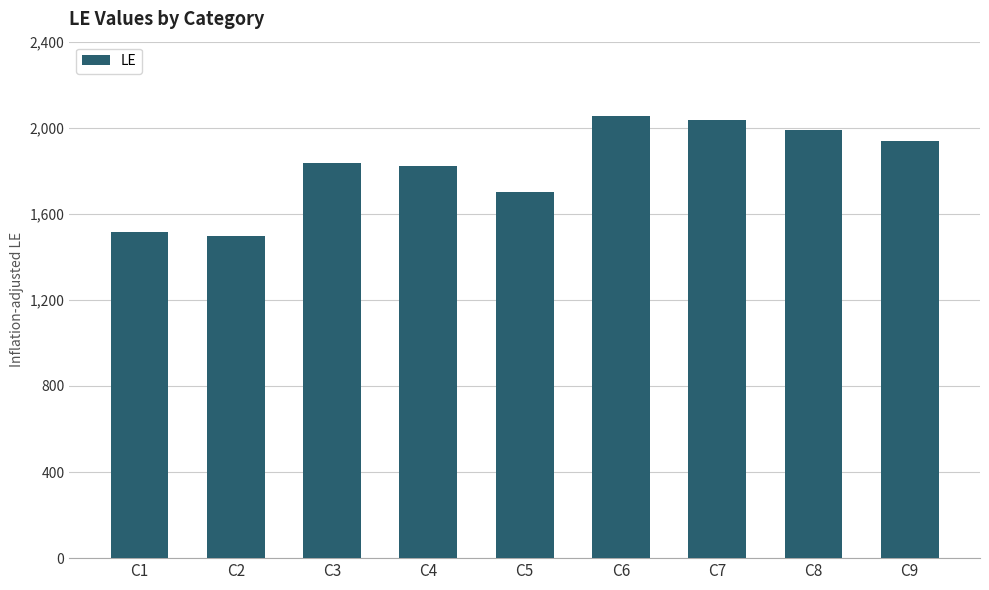

What is the change in value from C3 to C7?

+201